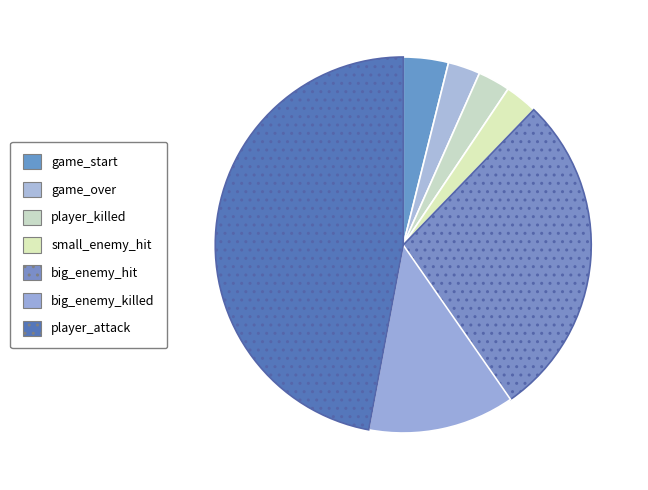

How many segments does this pie chart have?

7